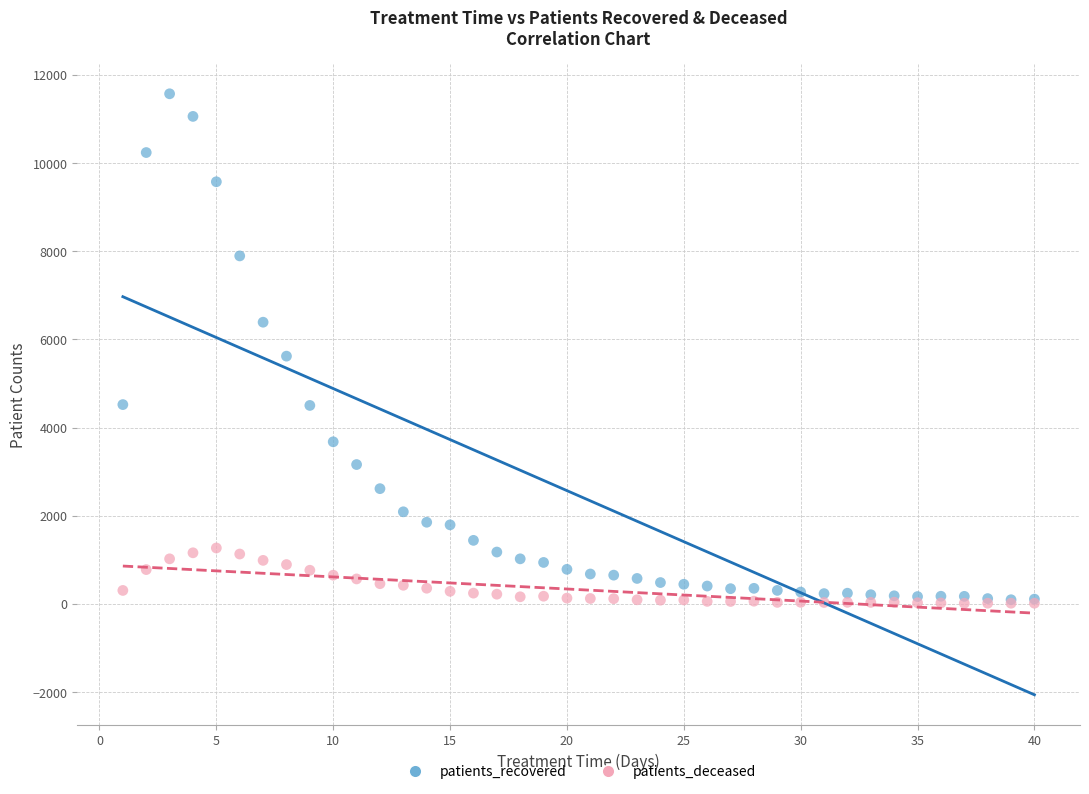

In the patients_recovered series, what Y value is closest to 5834?

5621